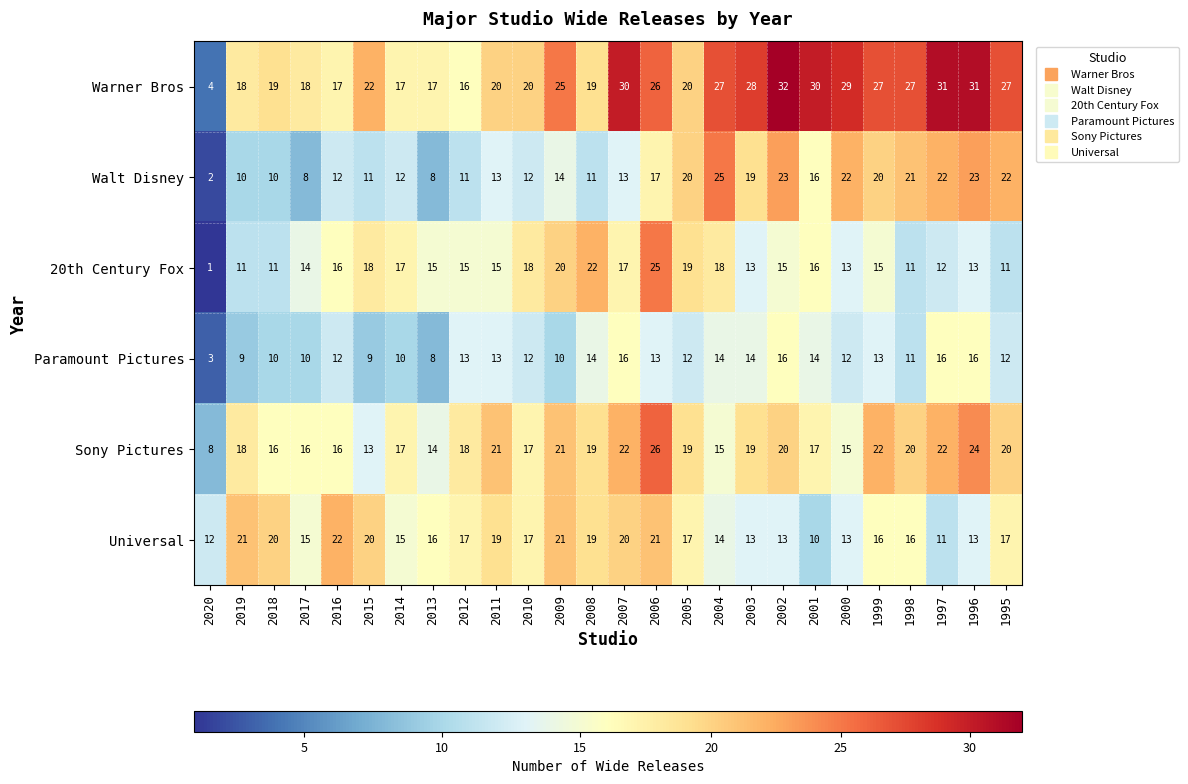

At which label does Sony Pictures first exceed 19?

2011